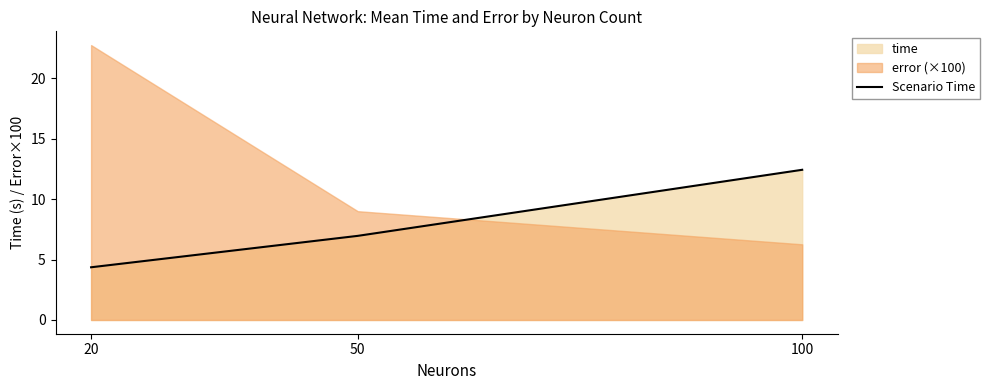

What is the ratio of the value at 50 to the value at 100?

0.6